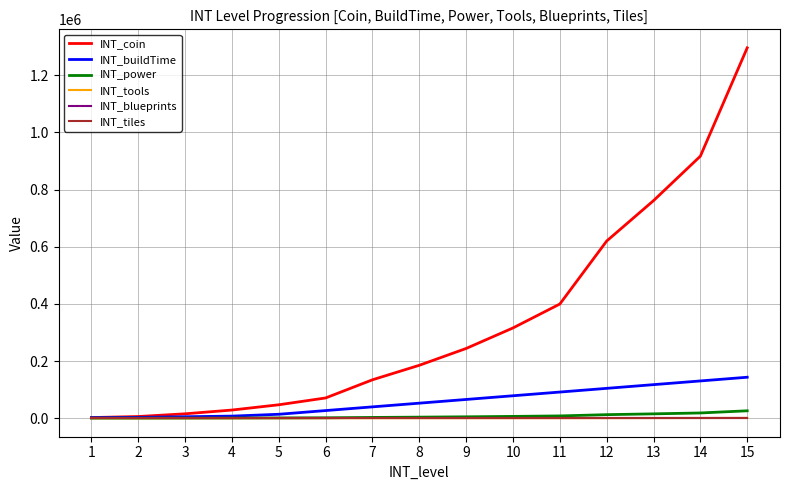

Reading left to right, transcribe all the data shown in this chart.

INT_coin: 1=2230	2=5880	3=15390	4=28560	5=46980	6=70880	7=134460	8=185220	9=244080	10=315900	11=399600	12=619990	13=761400	14=916990	15=1296000
INT_buildTime: 1=1880	2=2960	3=5120	4=7280	5=13760	6=26720	7=39680	8=52640	9=65600	10=78560	11=91520	12=104480	13=117440	14=130400	15=143360
INT_power: 1=50	2=120	3=310	4=580	5=940	6=1420	7=2690	8=3710	9=4890	10=6320	11=8000	12=12400	13=15230	14=18340	15=25920
INT_tools: 1=0	2=0	3=0	4=0	5=0	6=5	7=10	8=20	9=40	10=80	11=120	12=240	13=480	14=720	15=960
INT_blueprints: 1=0	2=0	3=0	4=0	5=0	6=0	7=0	8=0	9=0	10=0	11=0	12=0	13=0	14=0	15=0
INT_tiles: 1=0	2=0	3=0	4=0	5=0	6=0	7=0	8=0	9=0	10=0	11=0	12=0	13=0	14=0	15=0